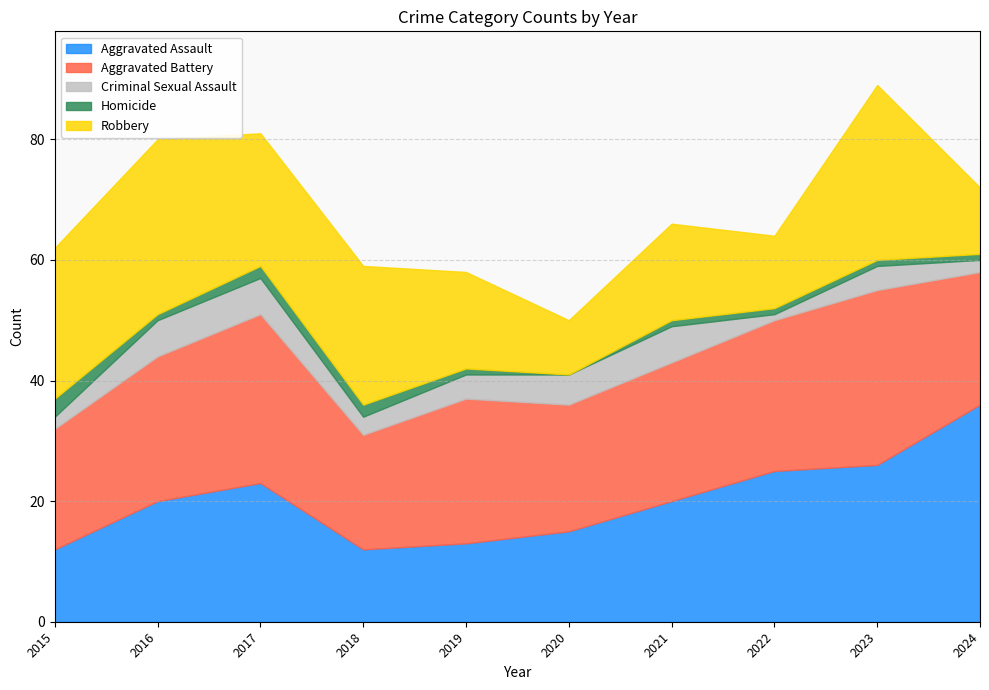

Read the Homicide value at 2017.

2